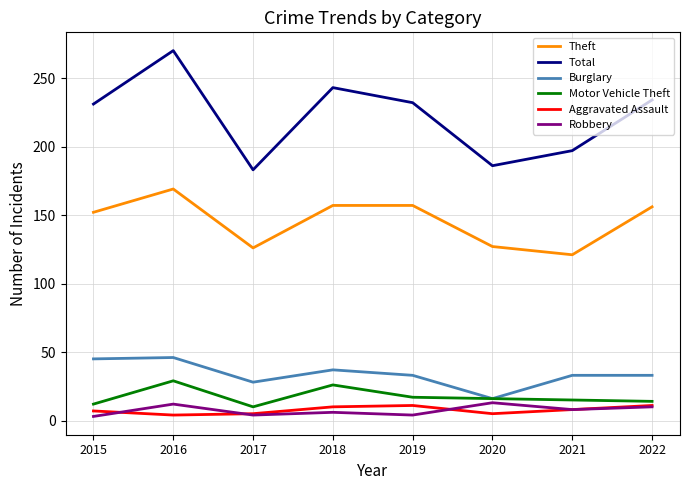

True or false: Theft and Total cross at least once.

False